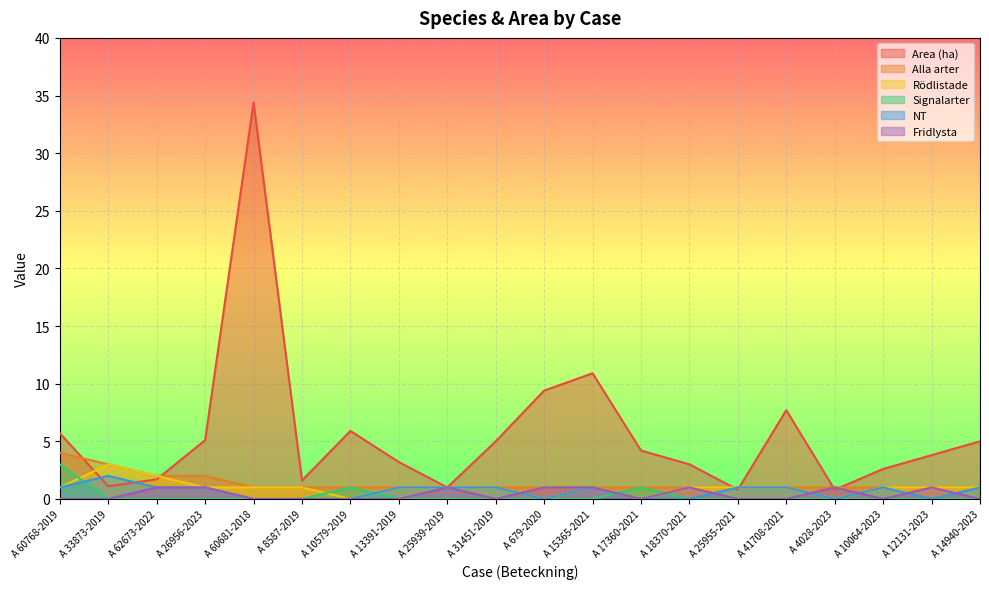

What is the value of the Alla arter point at the 2nd from the left?

3.0